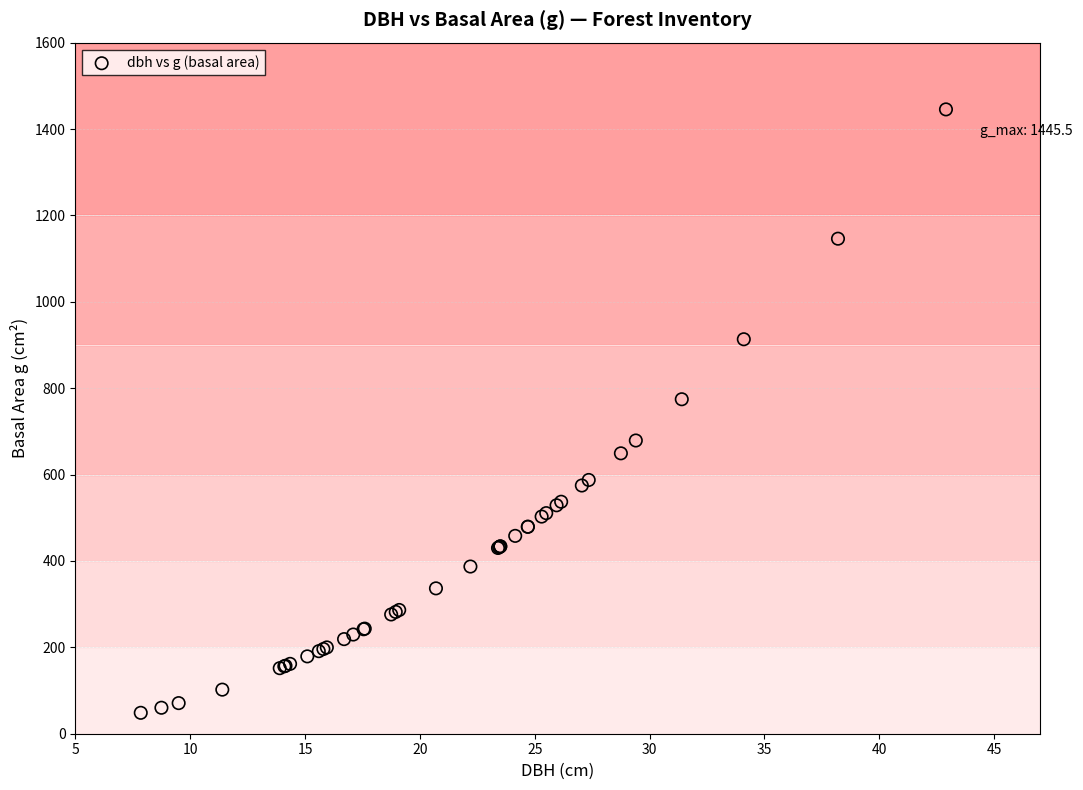

What Y value in the scatter plot is closest to 746?

774.4